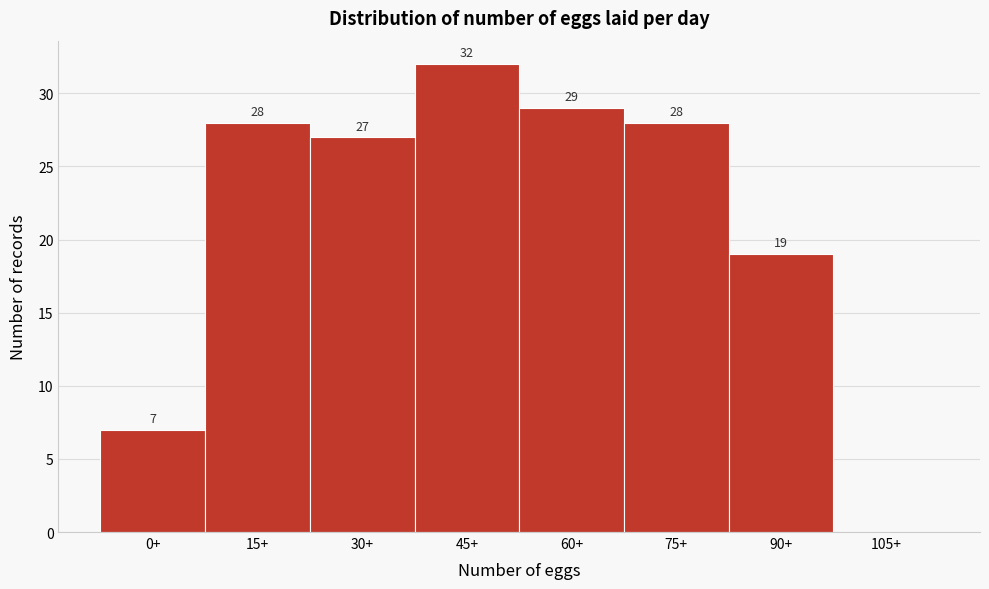

Reading left to right, transcribe all the data shown in this chart.

0+=7	15+=28	30+=27	45+=32	60+=29	75+=28	90+=19	105+=0